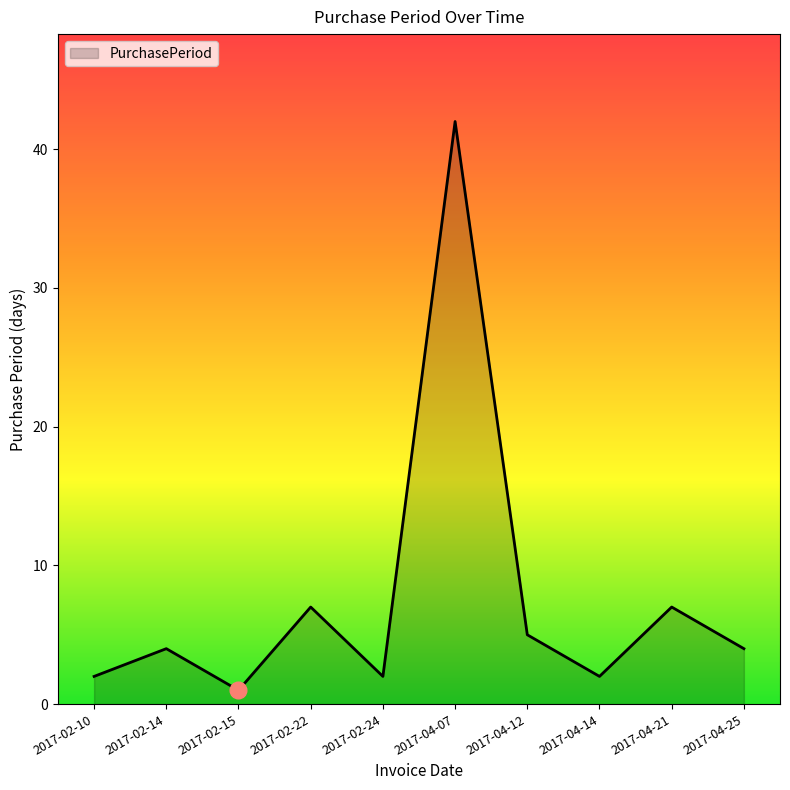

True or false: the data shows 4 at 2017-02-10.

False